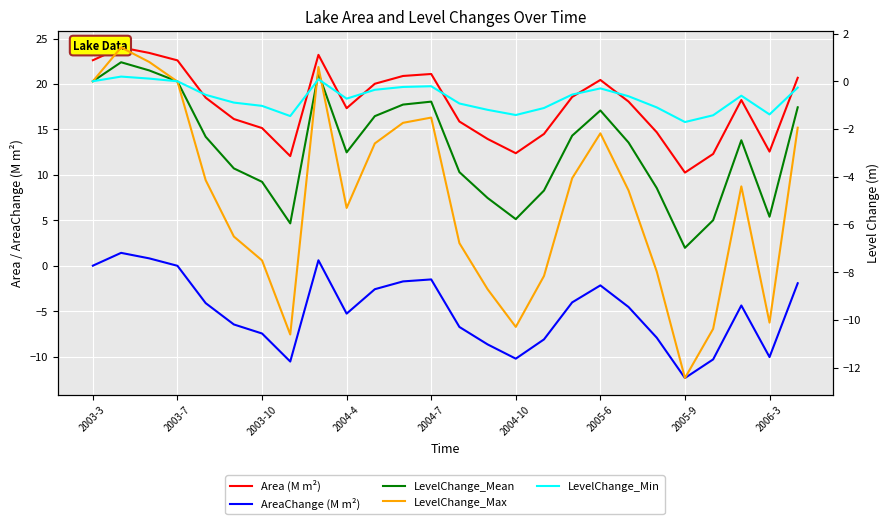

True or false: LevelChange_Max and Area (M m²) cross at least once.

False